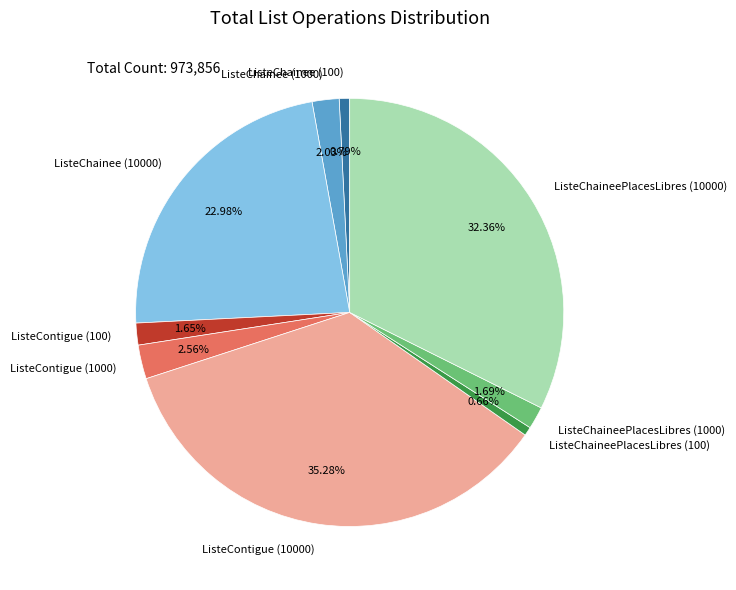

To the nearest percent, what is the combined percentage of ListeChaineePlacesLibres (1000) and ListeChaineePlacesLibres (10000)?

34%